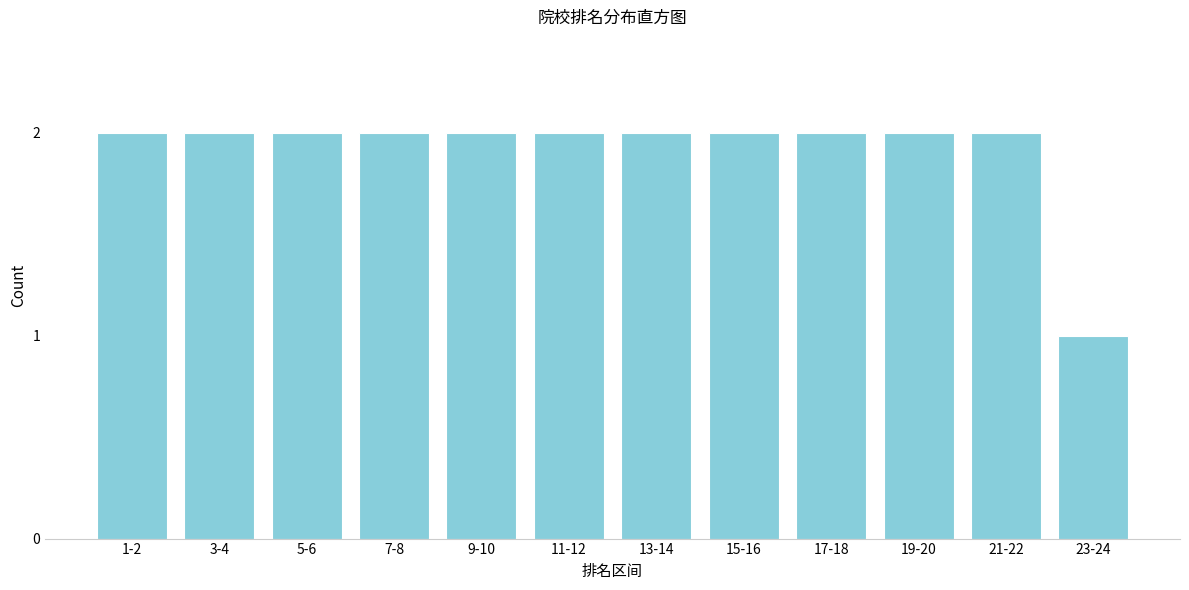

Reading right to left, extract all data points from this chart.

23-24=1	21-22=2	19-20=2	17-18=2	15-16=2	13-14=2	11-12=2	9-10=2	7-8=2	5-6=2	3-4=2	1-2=2